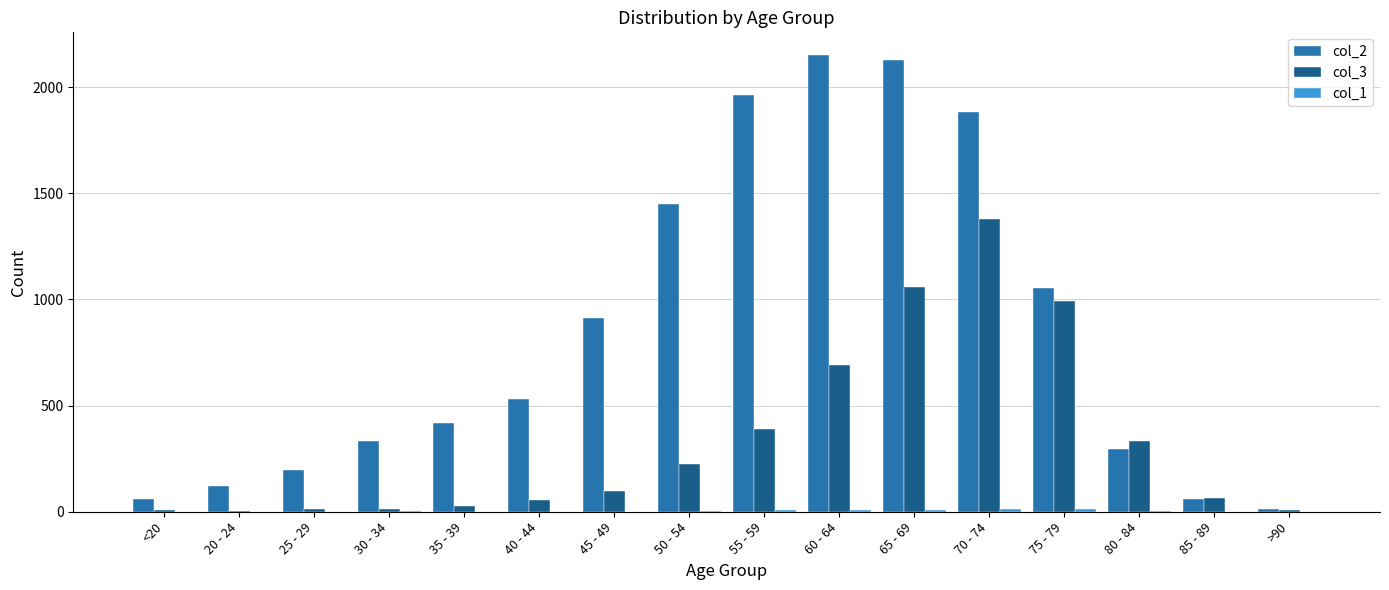

At which category is the sum across all series the highest?

70 - 74